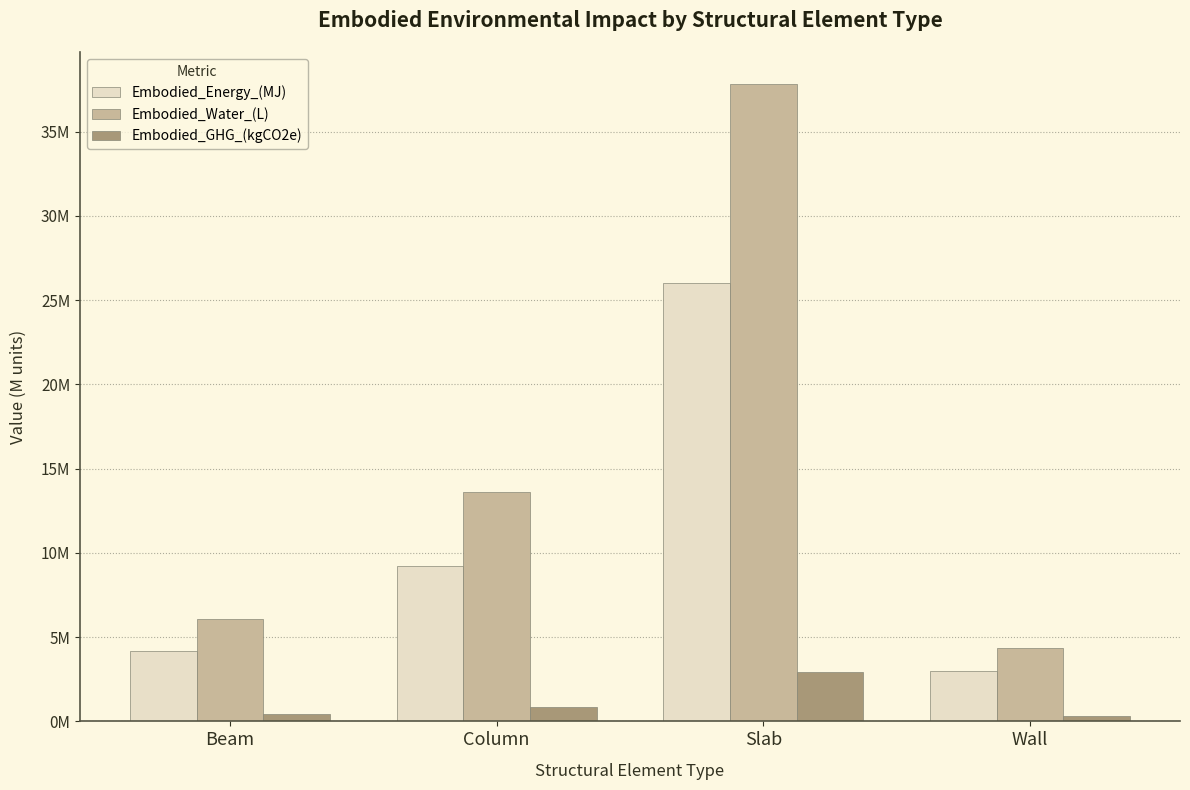

What is the difference between the Embodied_Energy_(MJ) values at Slab and Beam?

21854245.4